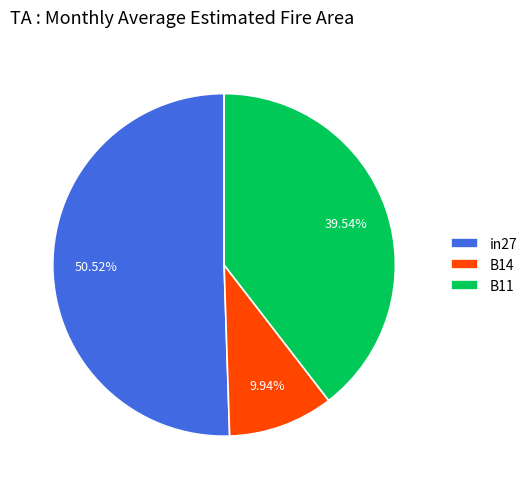

What percentage is NOT represented by B11?

60.5%